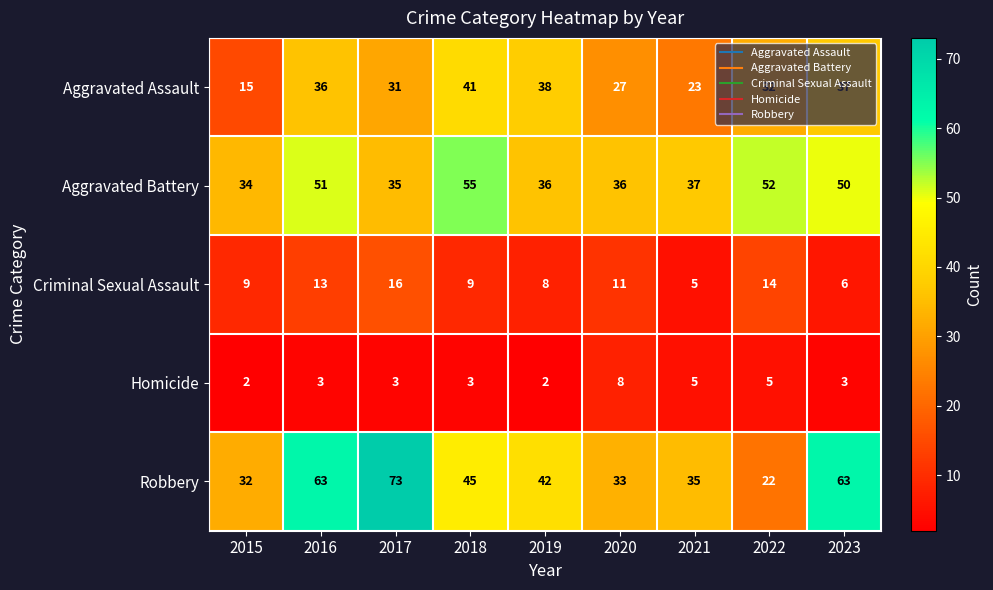

What is the difference between the maximum and minimum values in the Aggravated Assault series?

26